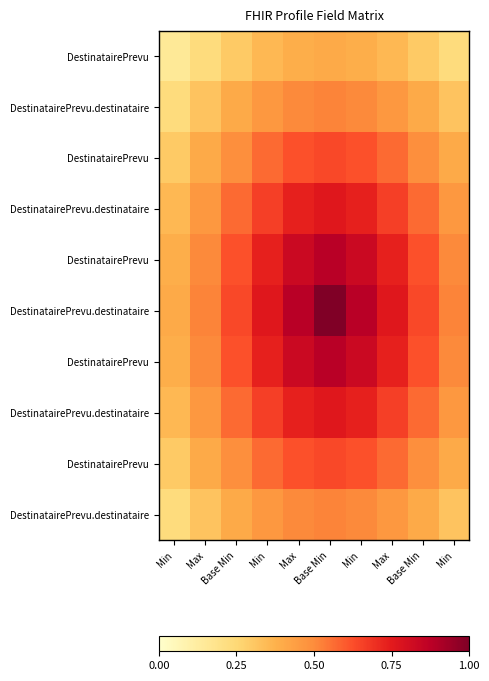

Which label corresponds to the largest value in the chart?

Base Min